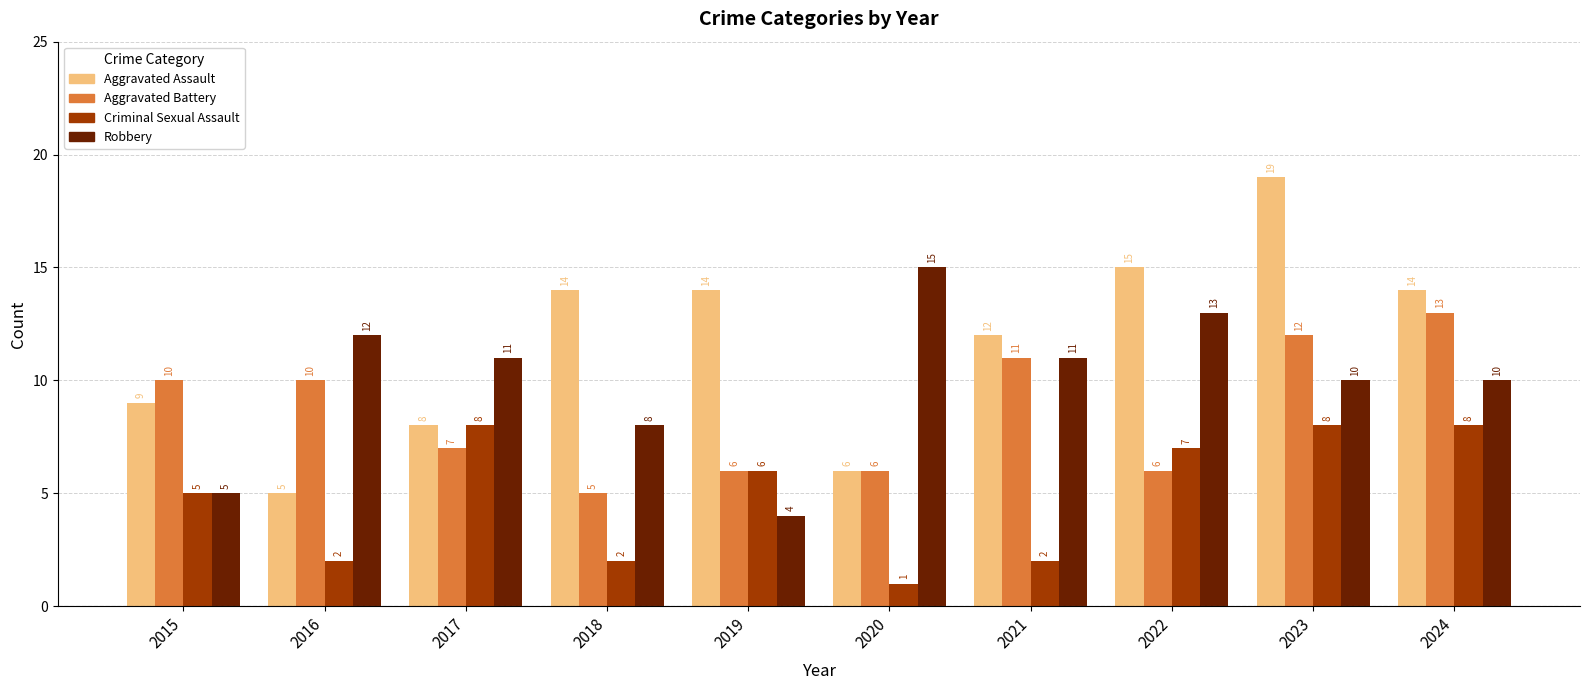

What is the value of the Aggravated Assault bar at the 5th from the left?

14